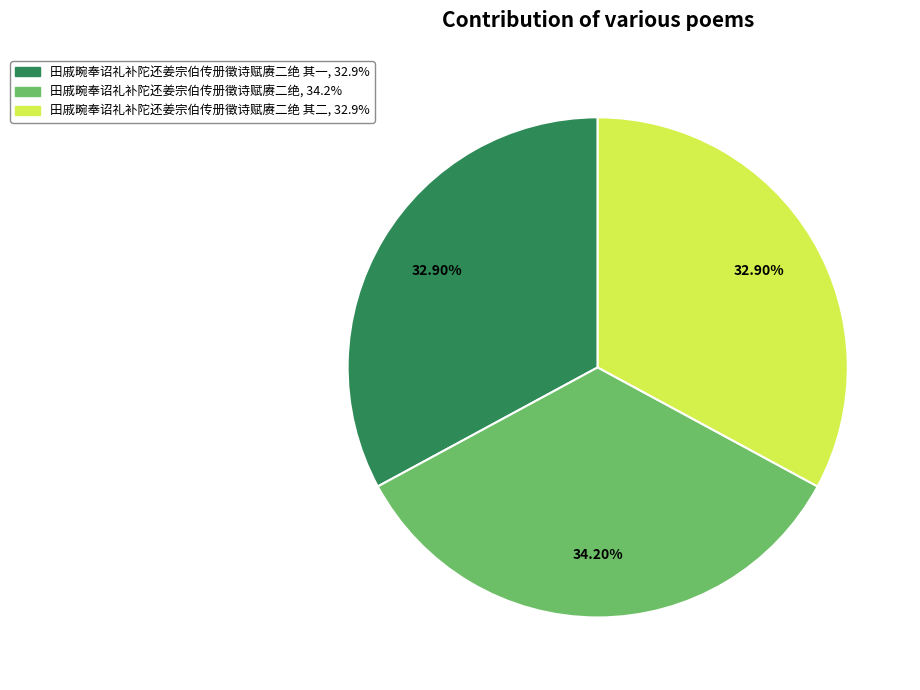

Does any single category account for the majority?

No